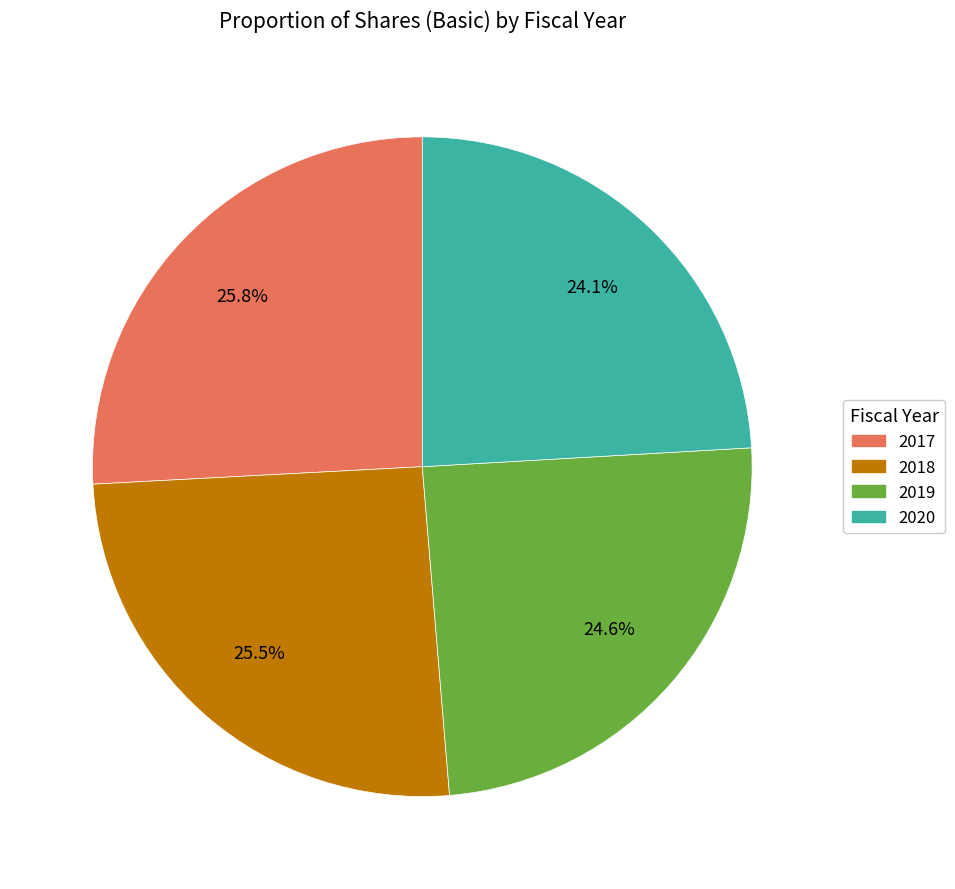

Which slice is the smallest?

2020